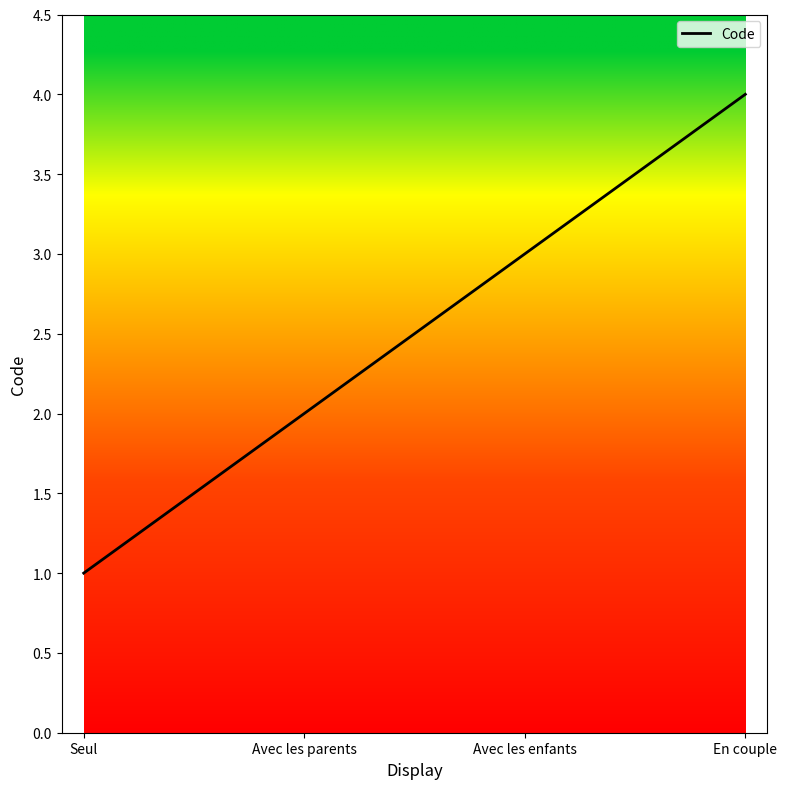

Count the number of data series in this chart.

1